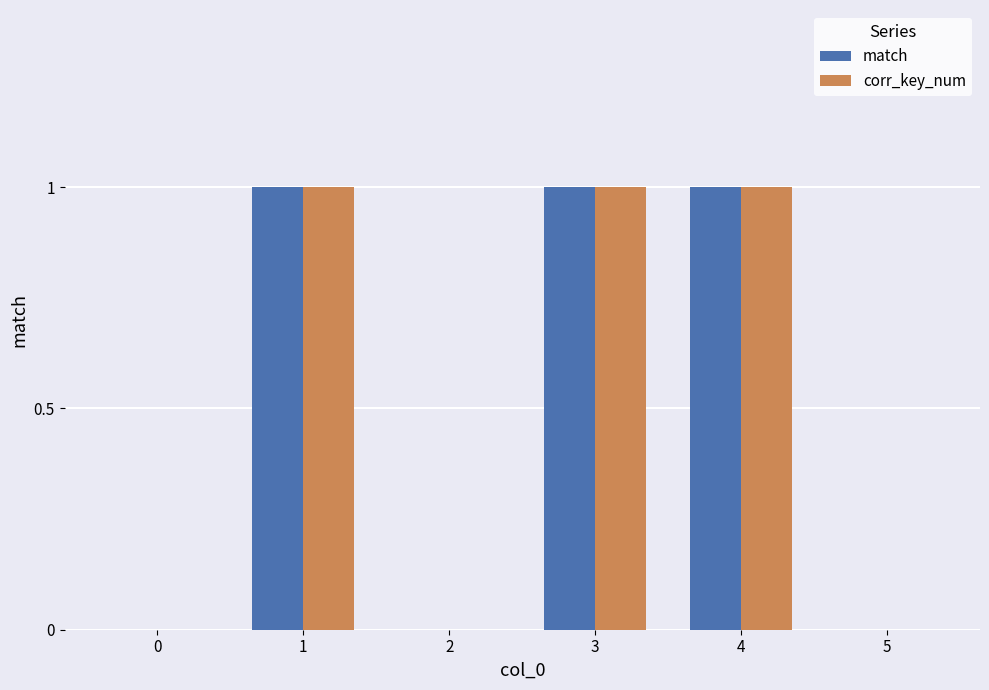

Is the value of corr_key_num at 4 greater than the value of match at 2?

Yes